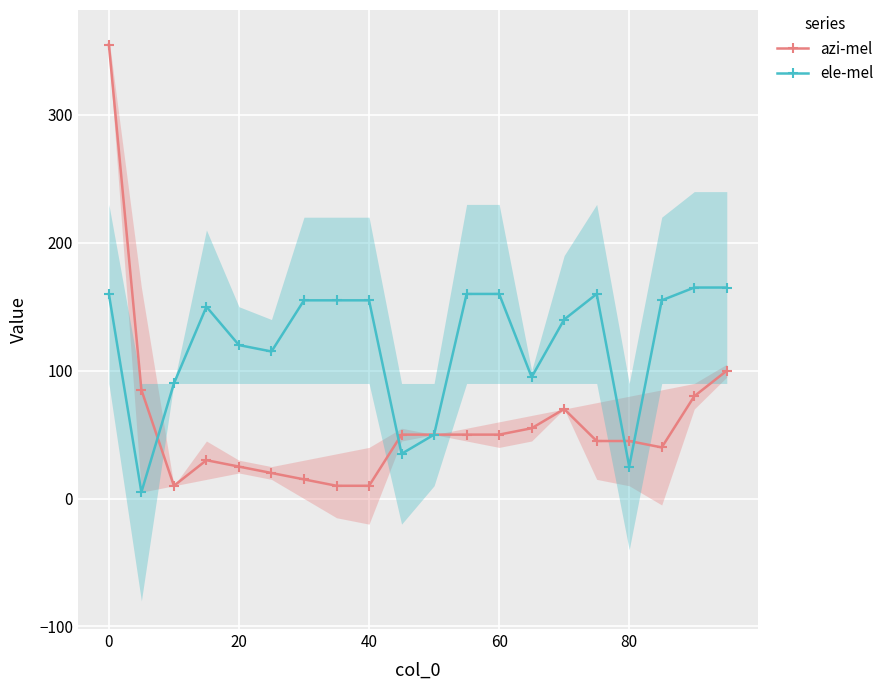

The ele-mel series shows 51 at 0. True or false?

False